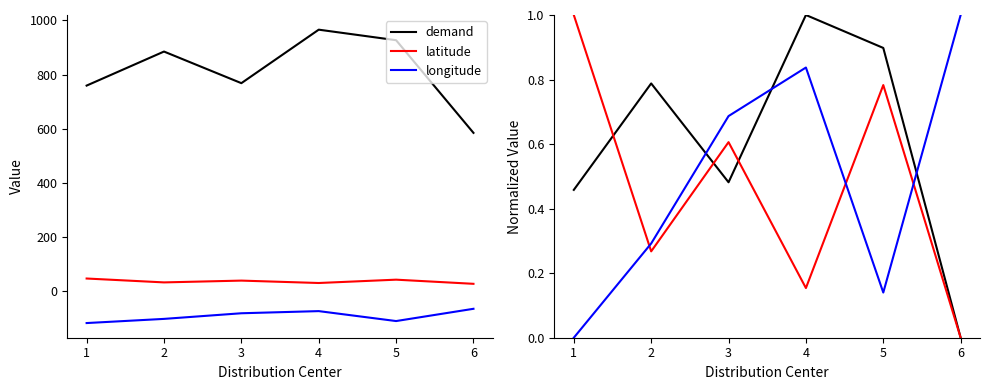

What is the value of the demand point at the 4th from the left?

1.0